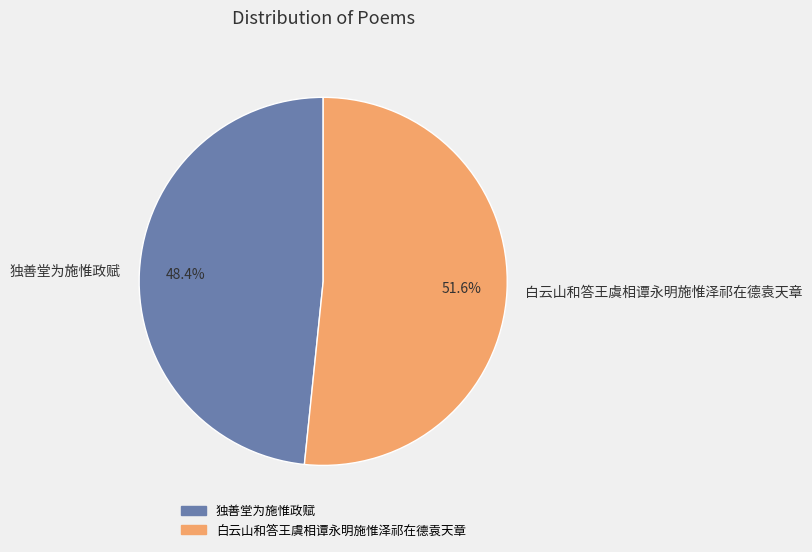

To the nearest percent, what is the difference between the 独善堂为施惟政赋 and 白云山和答王虞相谭永明施惟泽祁在德袁天章 slice percentages?

3%